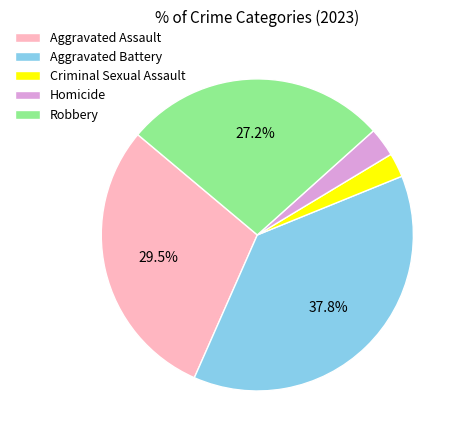

Is there any slice that represents more than half of the pie?

No